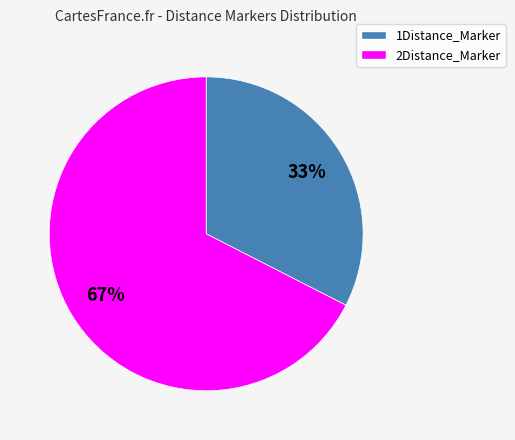

Does any single category account for the majority?

Yes